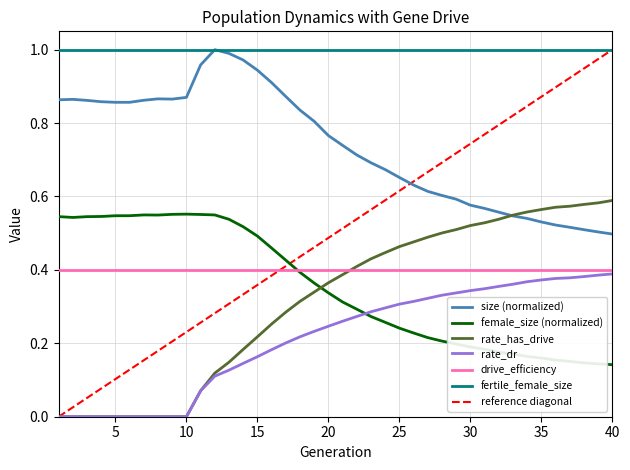

Read the rate_has_drive value at 30.

0.5